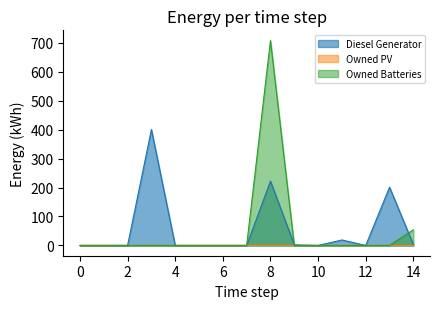

At which label is Diesel Generator closest to 200?

13